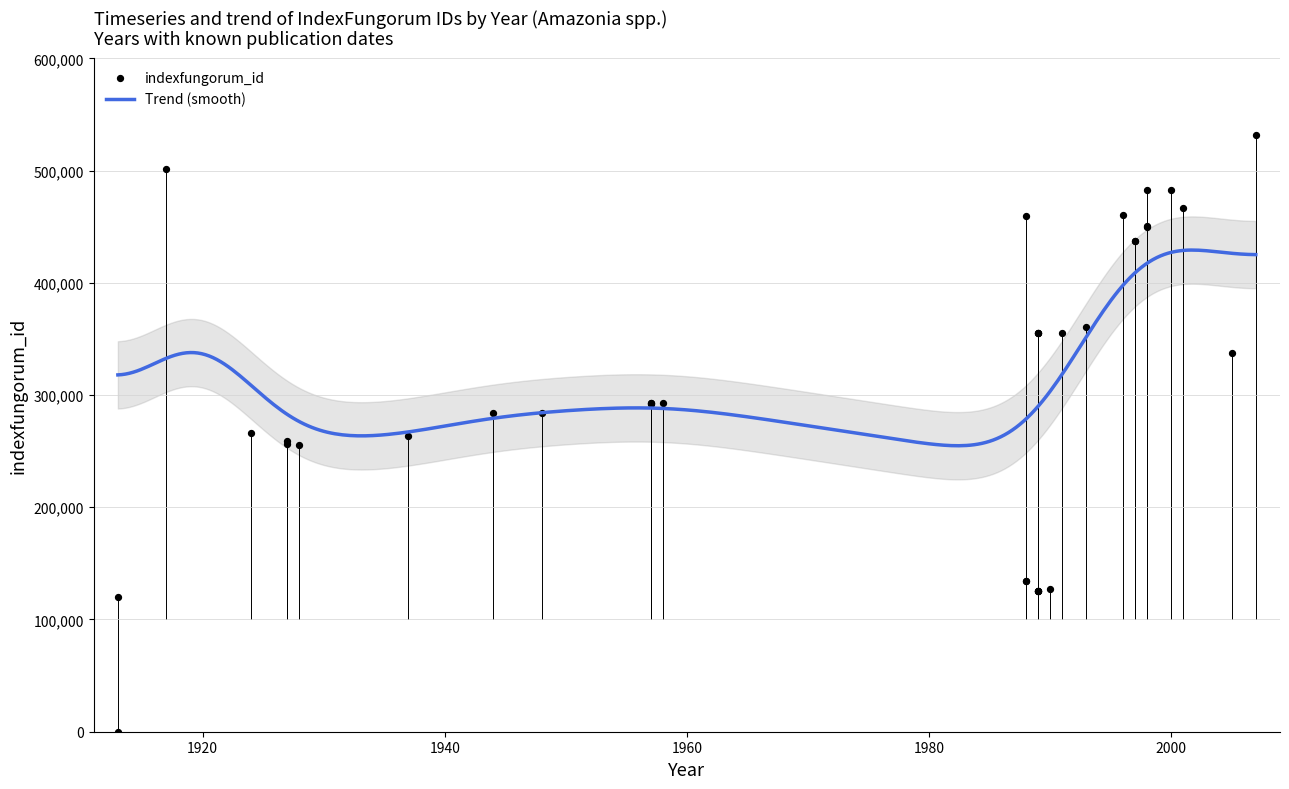

Which has a higher value, 1957 or 1913?

1957